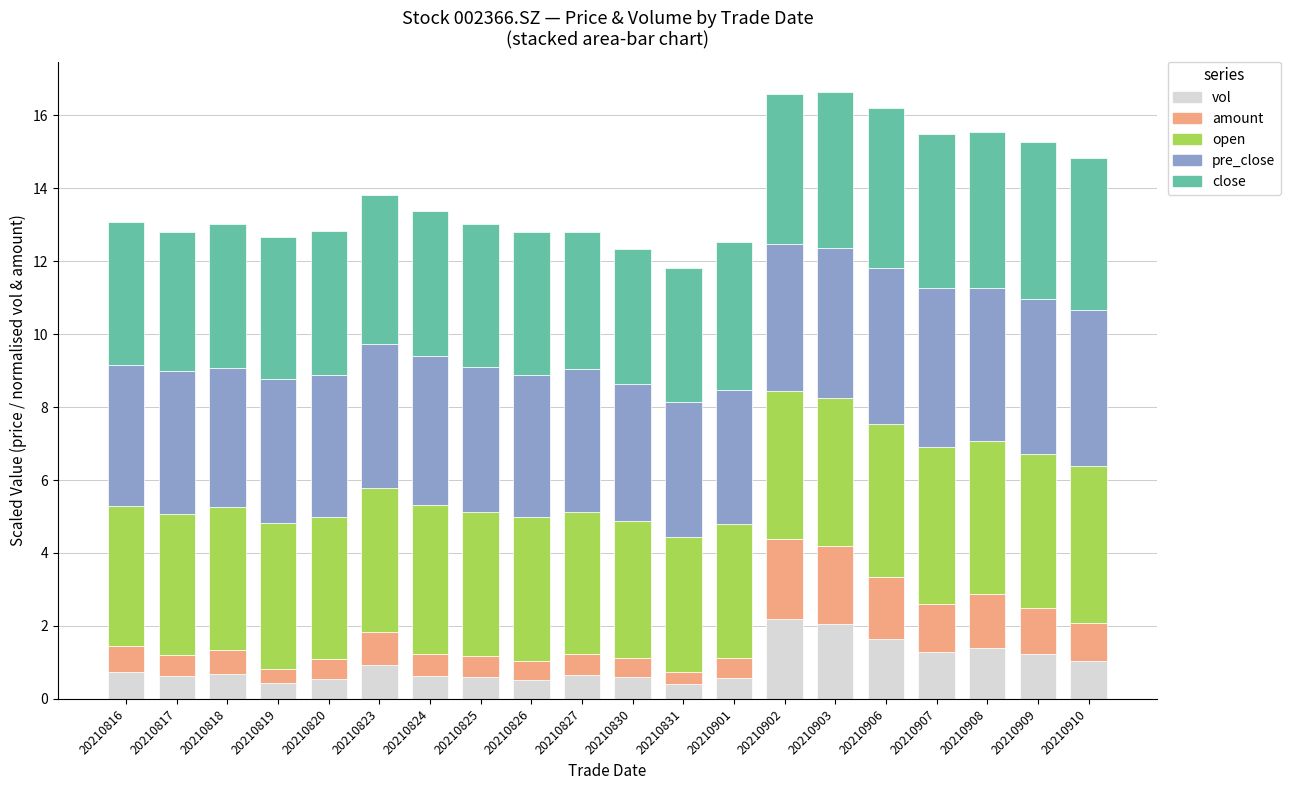

Are the bars grouped side by side (vs. stacked)?

No